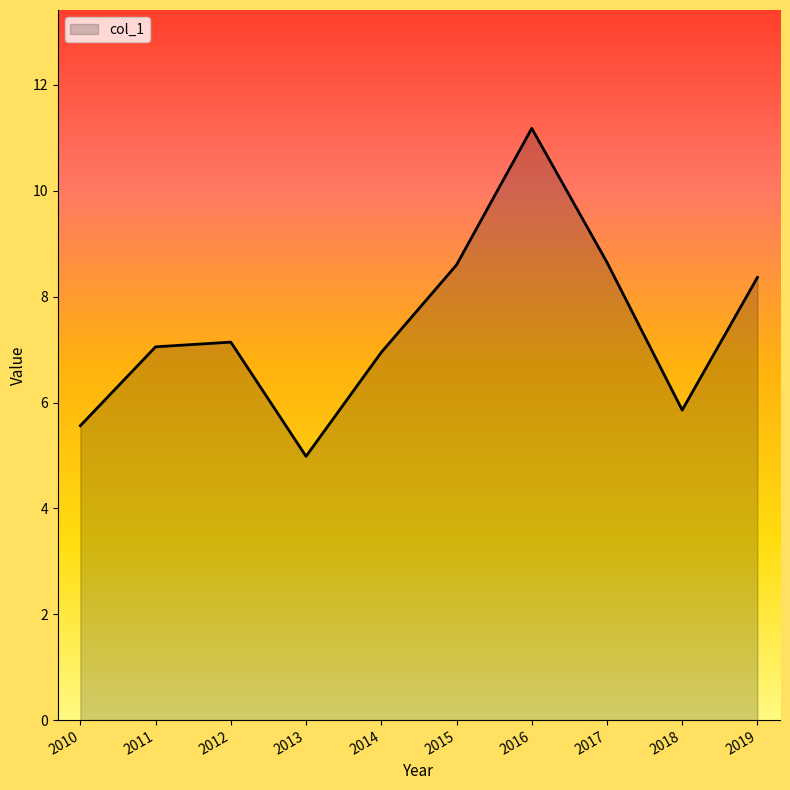

What is the difference between the values at 2012 and 2019?

1.2